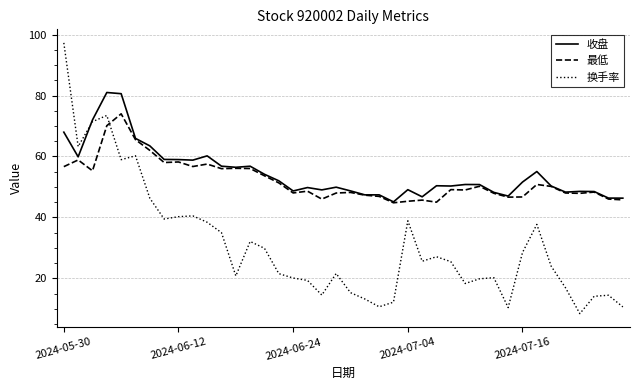

List the series in order of their peak value, lowest first.

最低, 收盘, 换手率